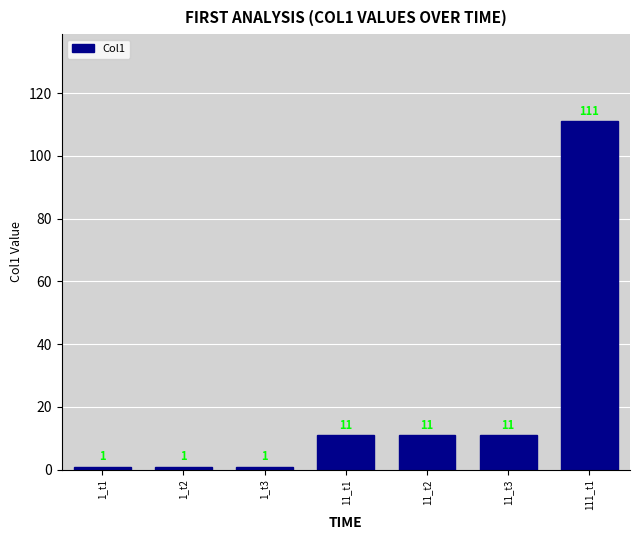

Reading left to right, transcribe all the data shown in this chart.

1_t1=1	1_t2=1	1_t3=1	11_t1=11	11_t2=11	11_t3=11	111_t1=111